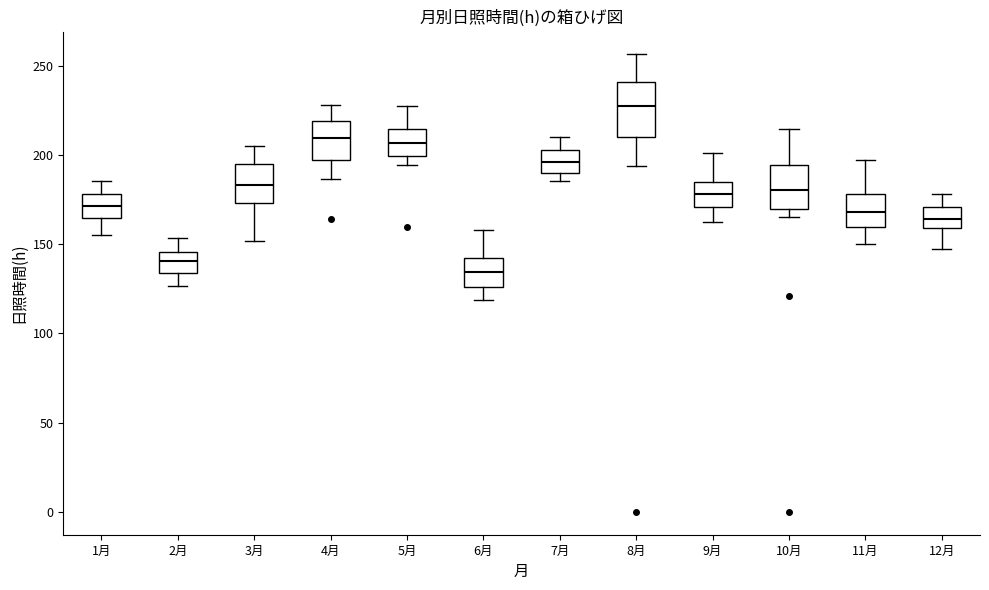

Reading left to right, read every box against the y-axis: the position of its median line, the range the box covers, and the ends of its whiskers. The values are not printed on the chart, so give them approximately, as read against the axis.

1月: median 170, box 165 to 180, whiskers 155 to 185
2月: median 140, box 135 to 145, whiskers 125 to 155
3月: median 185, box 175 to 195, whiskers 150 to 205
4月: median 210, box 195 to 220, whiskers 185 to 230
5月: median 205, box 200 to 215, whiskers 195 to 230
6月: median 135, box 125 to 140, whiskers 120 to 160
7月: median 195, box 190 to 205, whiskers 185 to 210
8月: median 225, box 210 to 240, whiskers 195 to 255
9月: median 180, box 170 to 185, whiskers 160 to 200
10月: median 180, box 170 to 195, whiskers 165 to 215
11月: median 170, box 160 to 180, whiskers 150 to 195
12月: median 165, box 160 to 170, whiskers 150 to 180